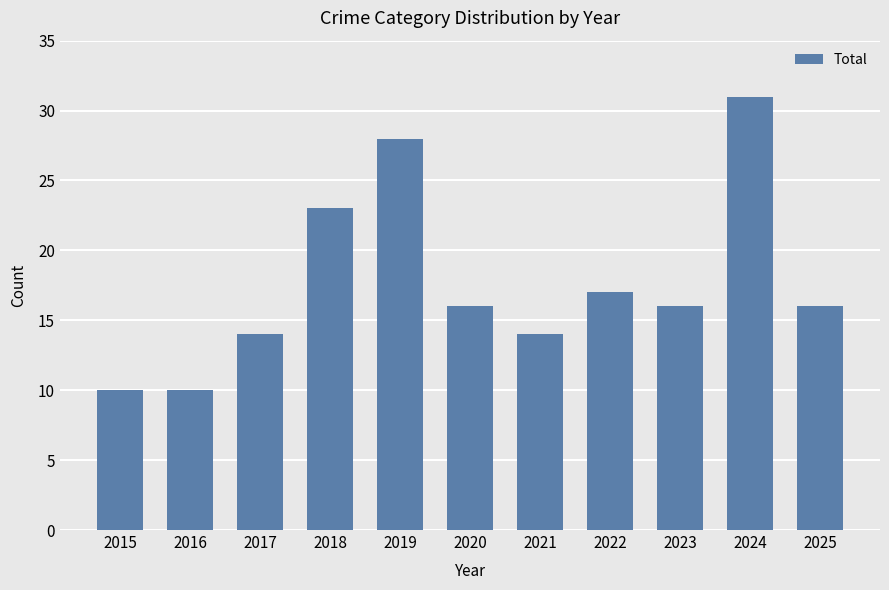

Are the bars horizontal?

No